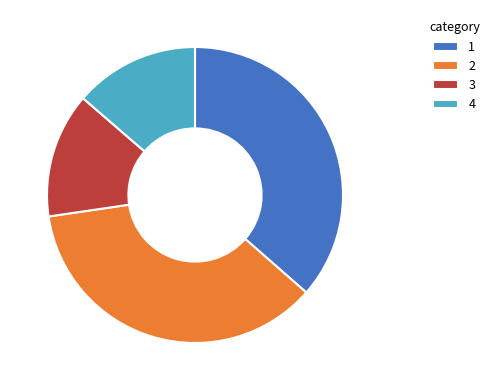

Count the number of slices in the pie.

4